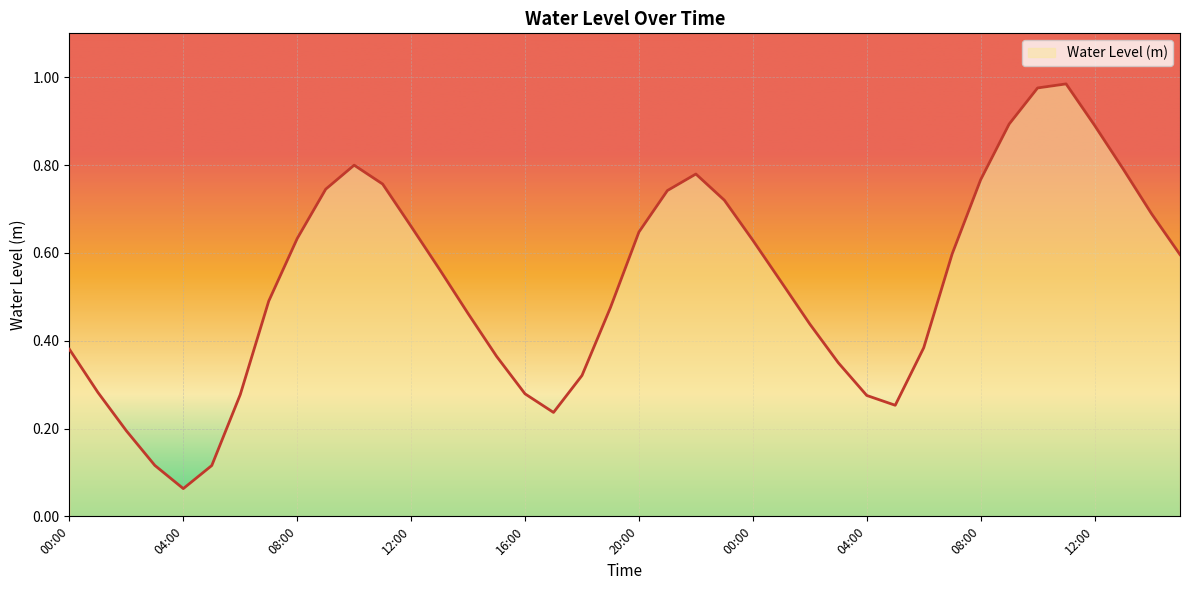

How many distinct data groups are displayed?

1